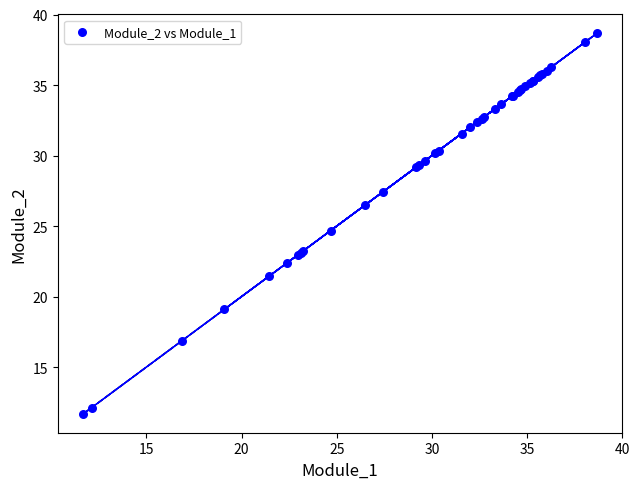

What Y value in the scatter plot is closest to 25?

24.7